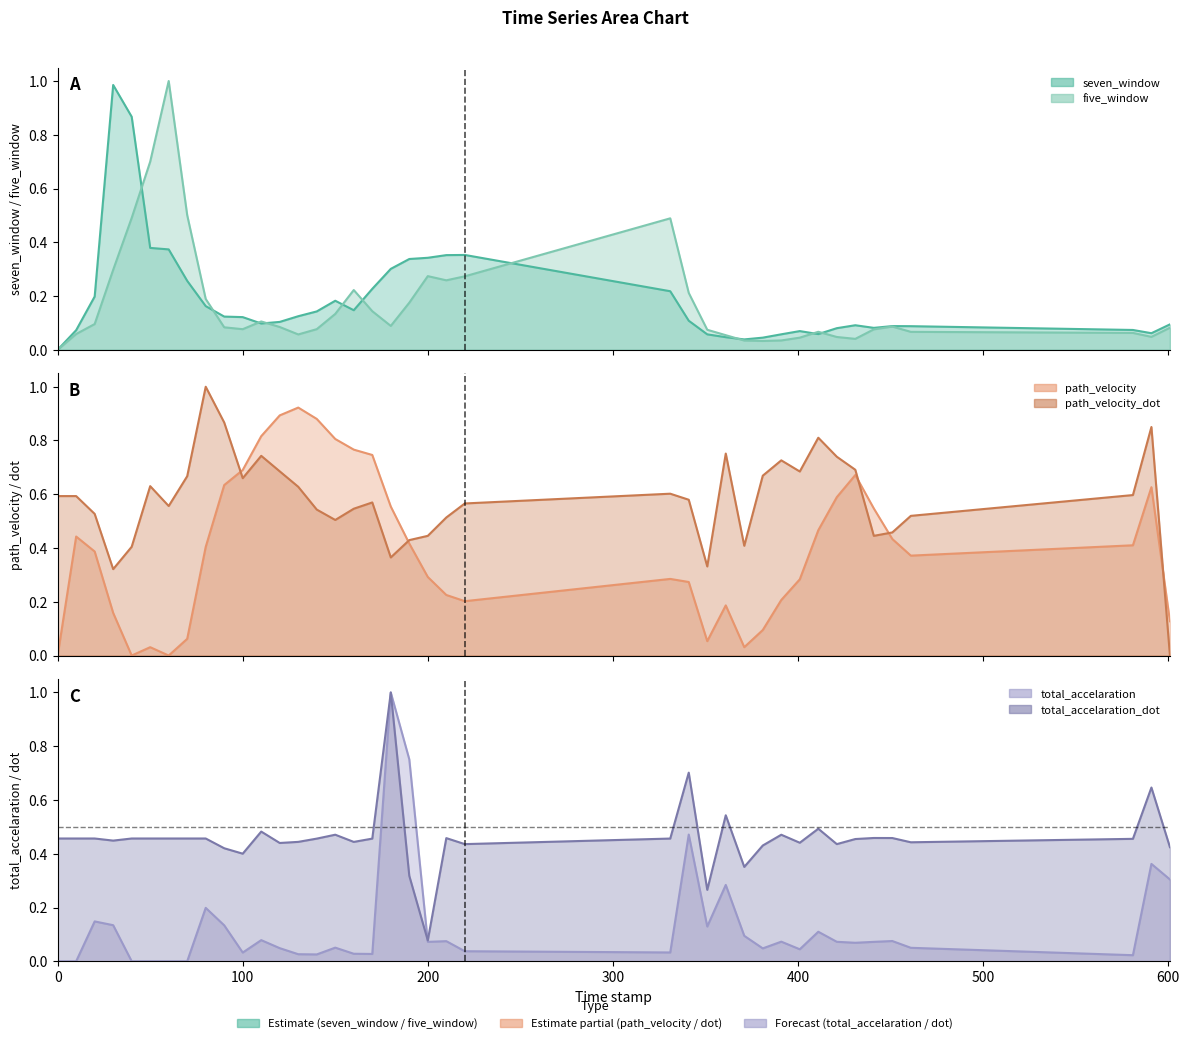

What is the lowest value of the total_accelaration_dot series?

0.1